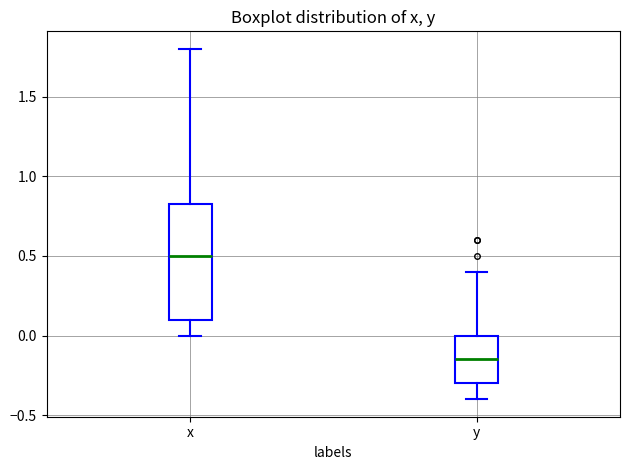

Where does the lower whisker of the box for x end on the y-axis? The values are not printed on the chart, so give them approximately, as read against the axis.

0.00